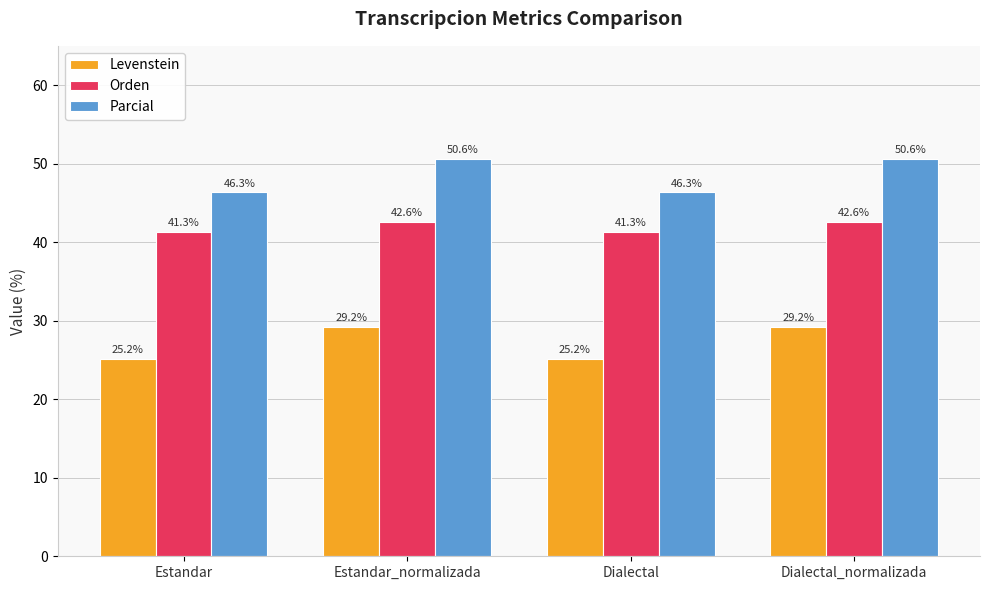

Read the Parcial value at Estandar_normalizada.

50.6